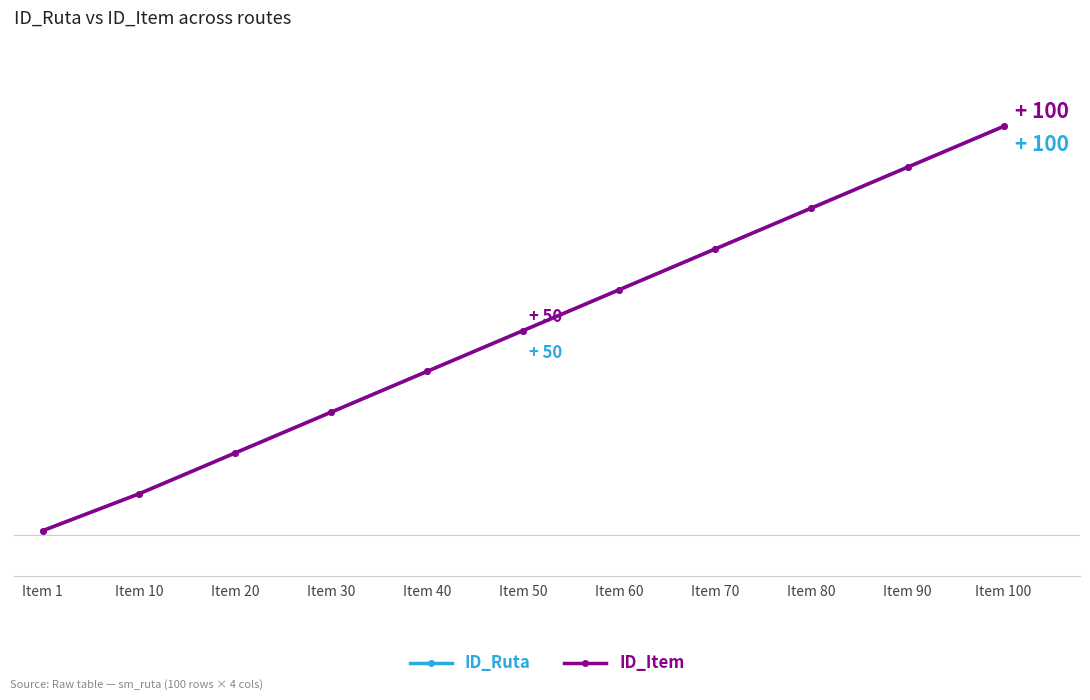

What is the difference between the ID_Item values at Item 20 and Item 50?

30